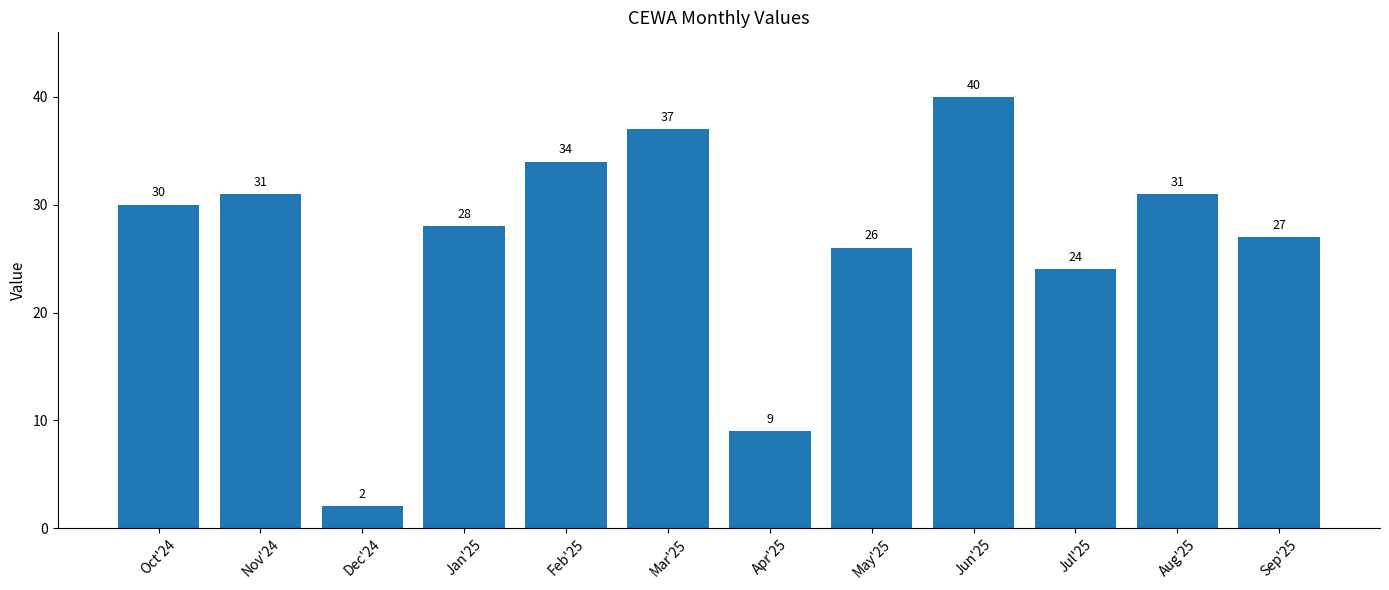

At which category does the chart reach its minimum across all series?

Dec'24